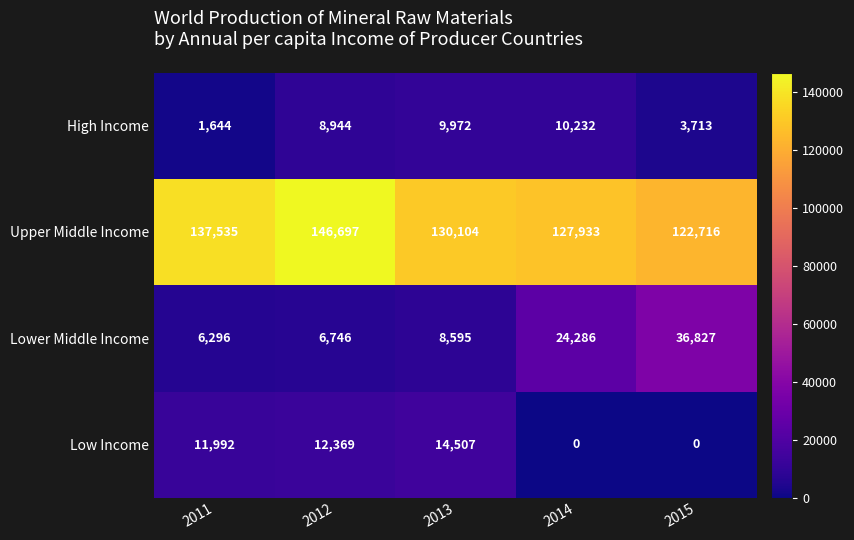

Which series has the largest total across all categories?

Upper Middle Income